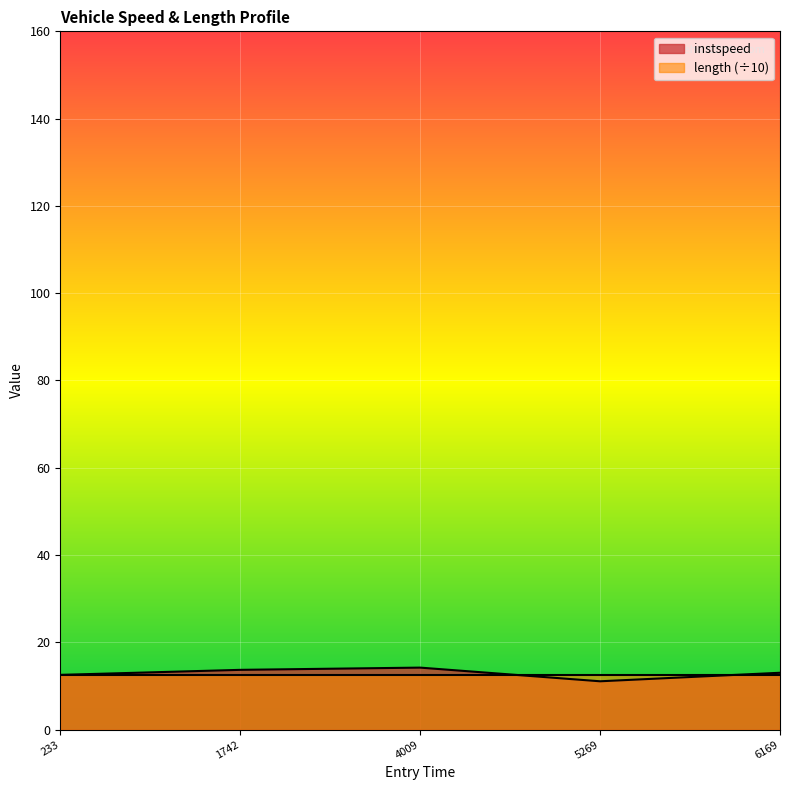

The value of length (÷10) at 1742 is 12.6. True or false?

True